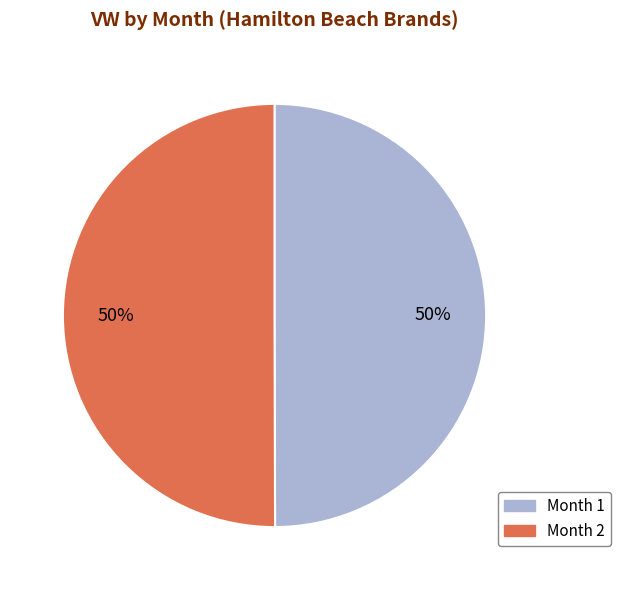

Do Month 1 and Month 2 together represent more than half of the pie?

Yes